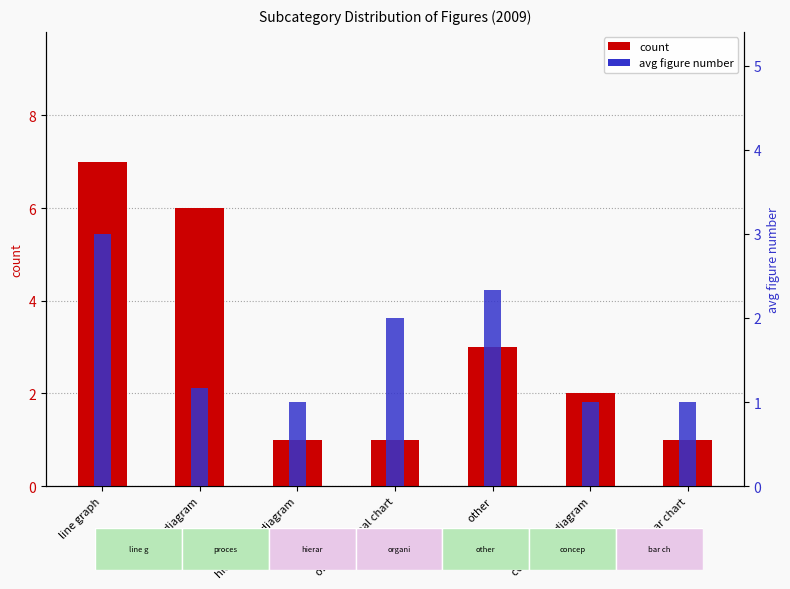

The value of avg figure number at hierarchical diagram is 1.4. True or false?

False